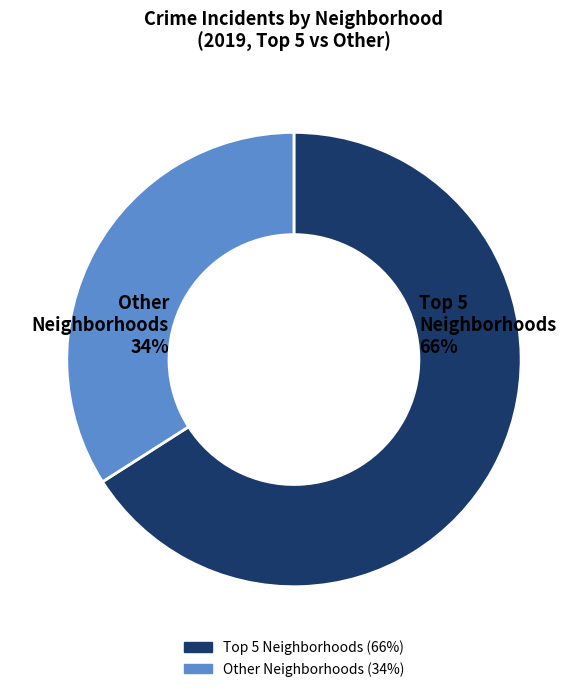

To the nearest percent, what is the difference between the largest and smallest slice percentages?

32%